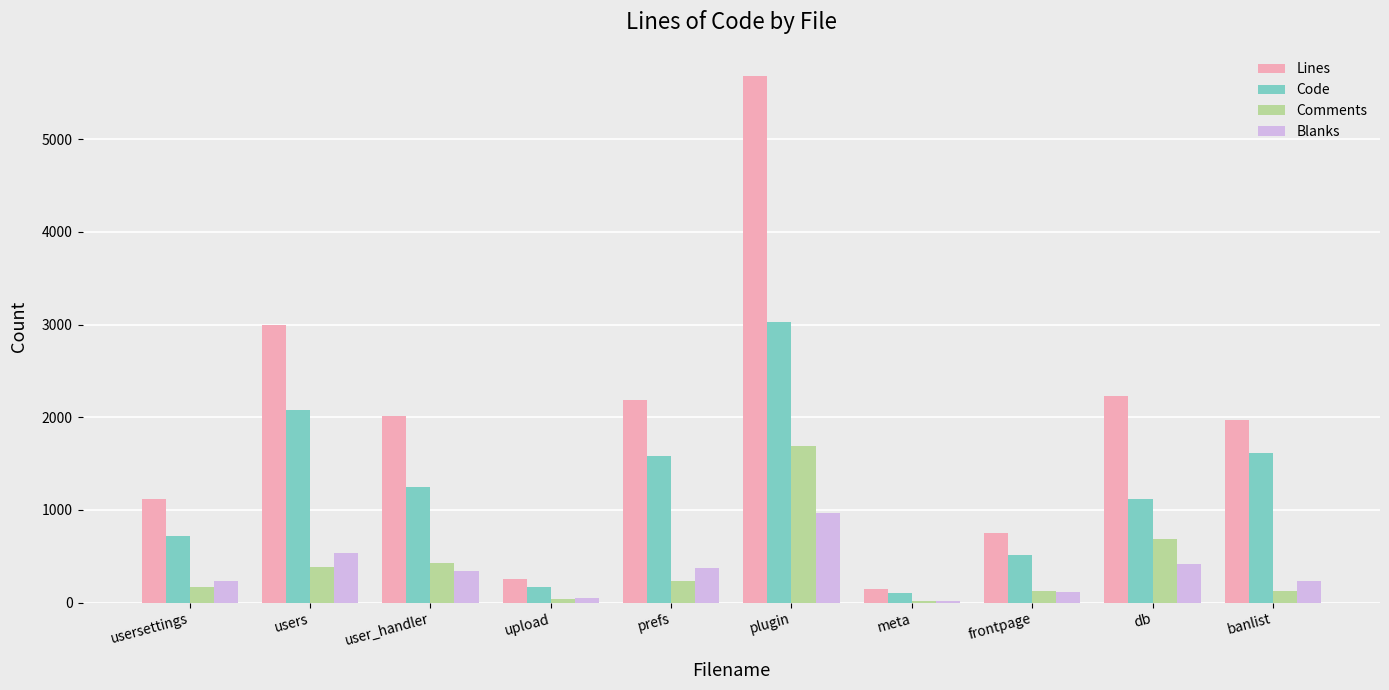

How many groups of bars are there?

10